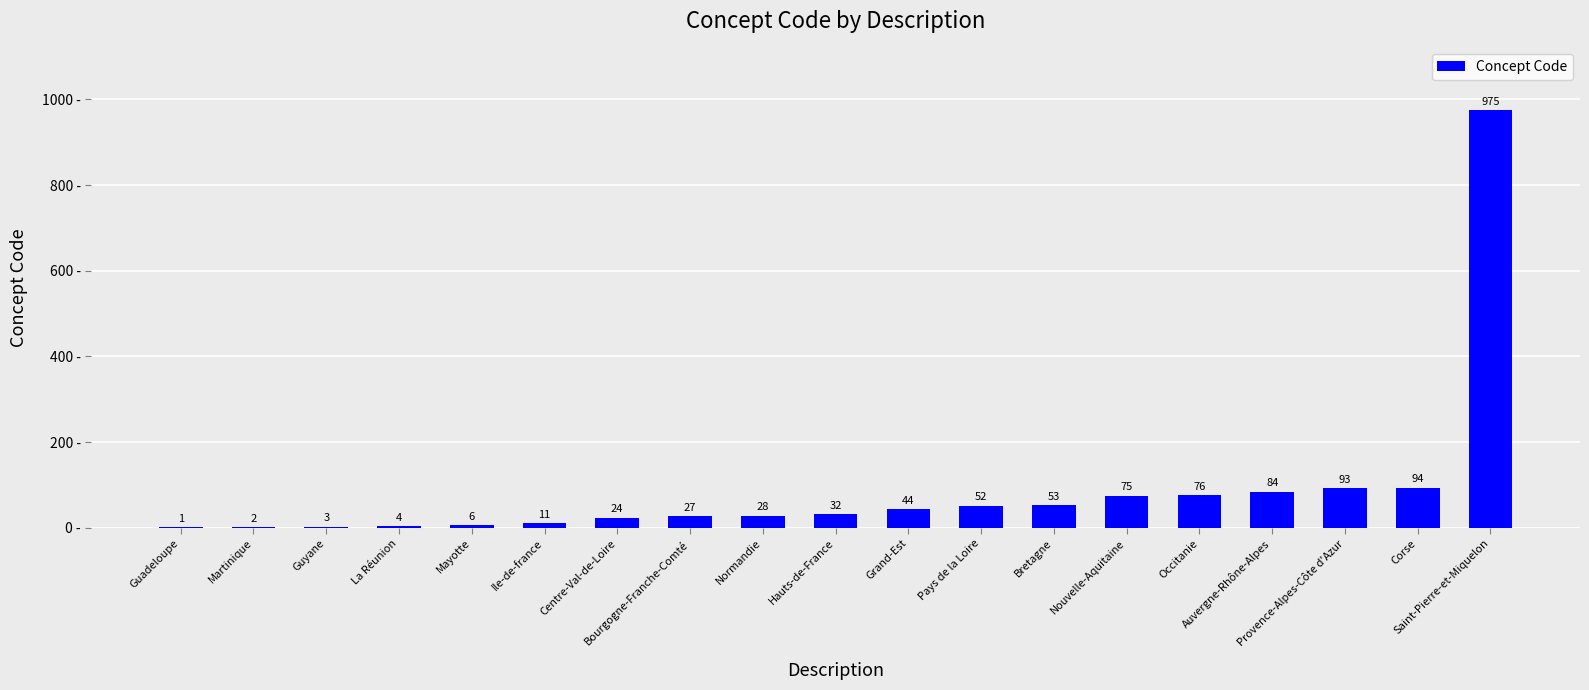

What is the greatest value displayed?

975